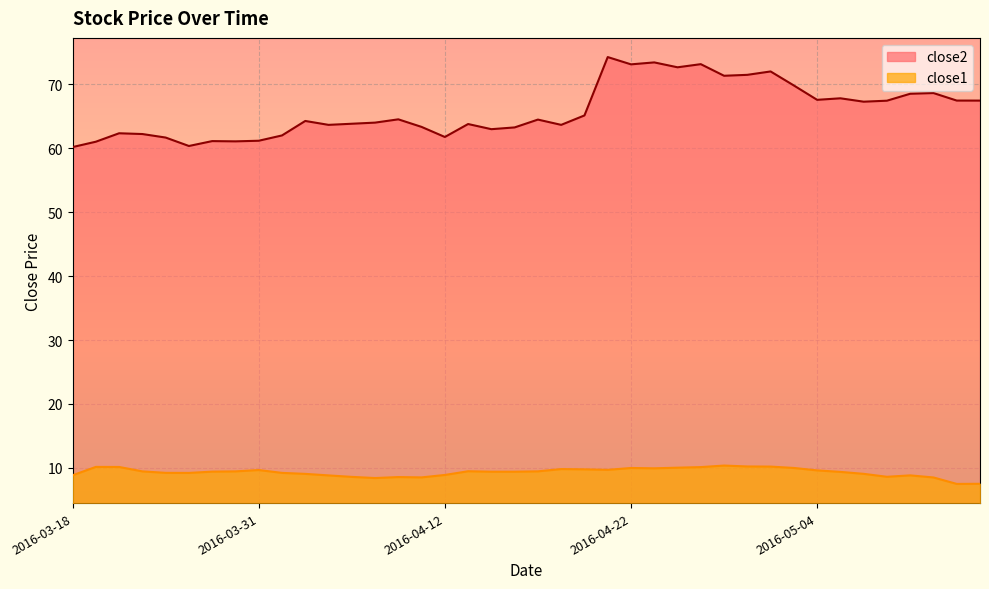

True or false: close2 and close1 cross at least once.

False